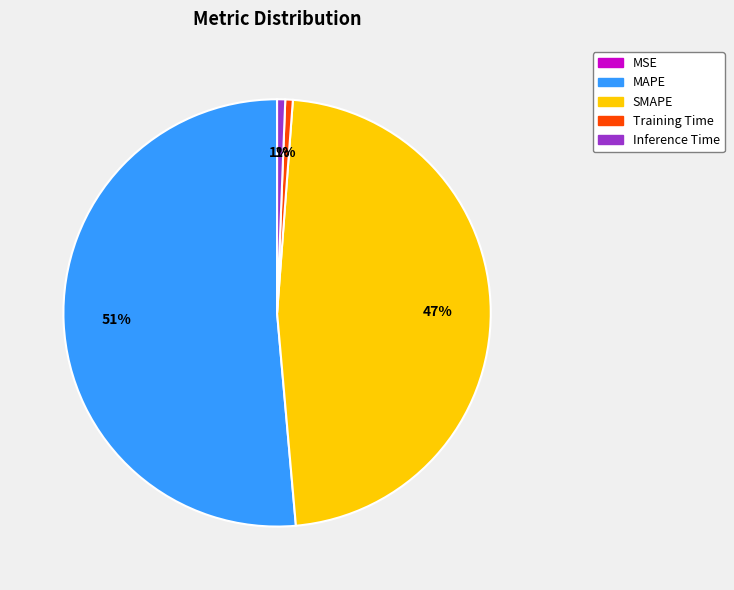

Which slice is the largest?

MAPE